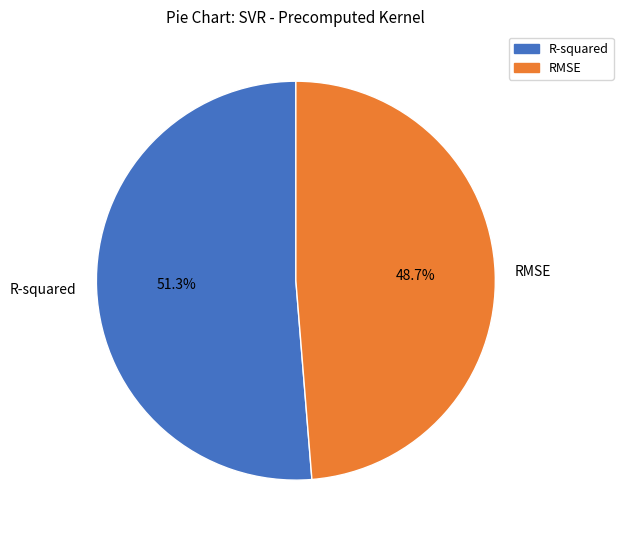

What percentage is the R-squared slice, to the nearest percent?

51%